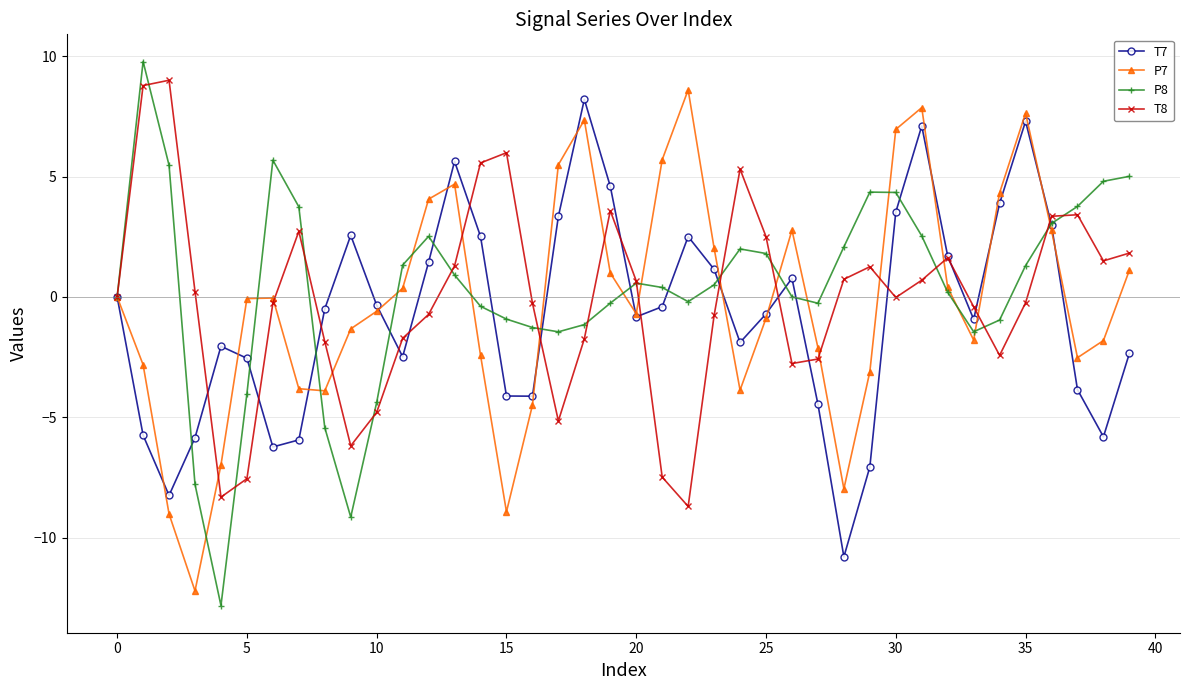

What is the value of the T7 point at the 32nd from the left?

7.1